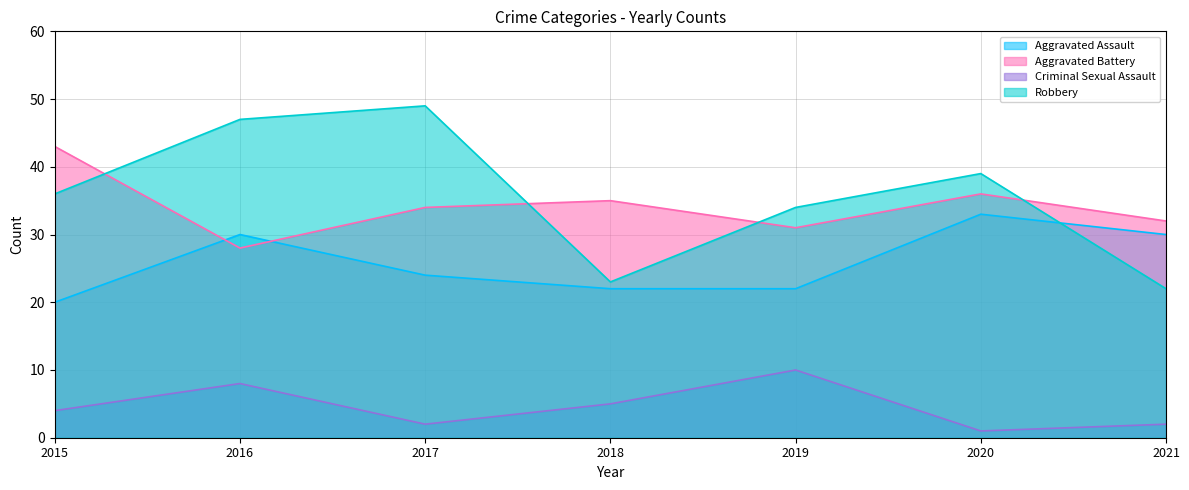

What is the lowest value of the Criminal Sexual Assault series?

1